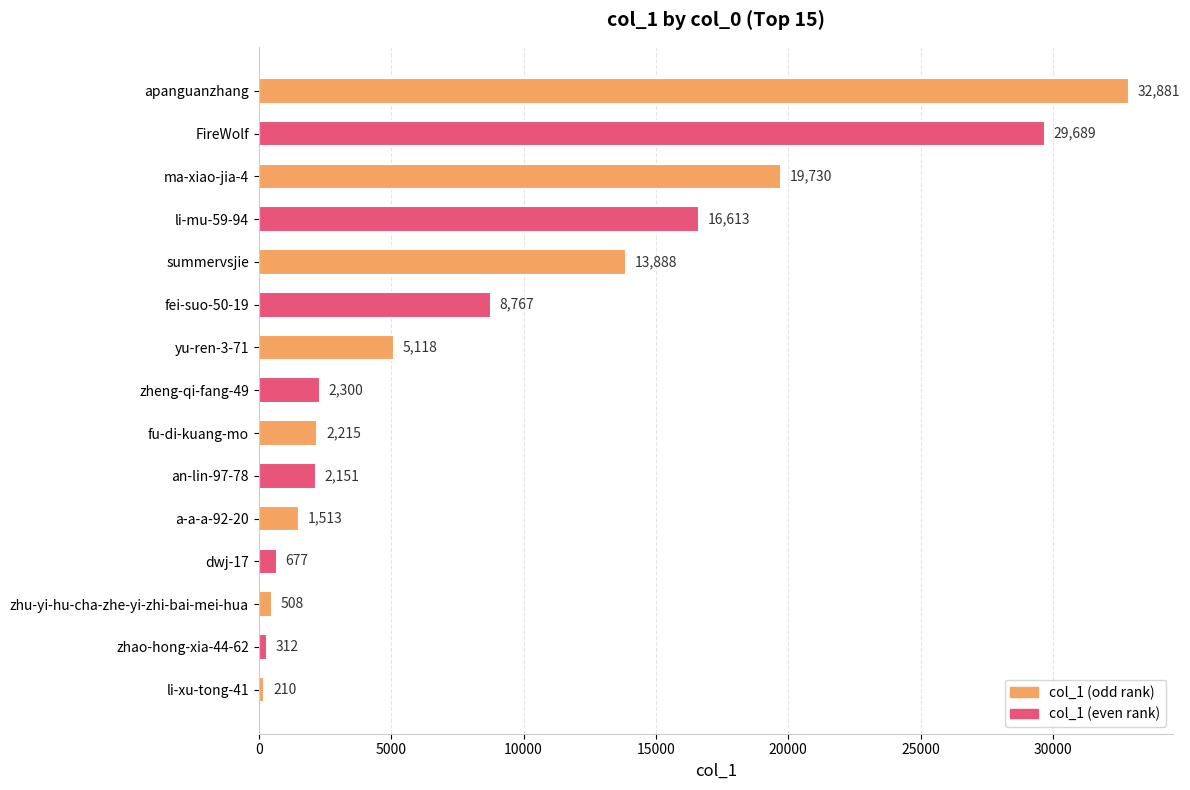

Reading top to bottom, what are all the values shown in this chart?

32881	29689	19730	16613	13888	8767	5118	2300	2215	2151	1513	677	508	312	210